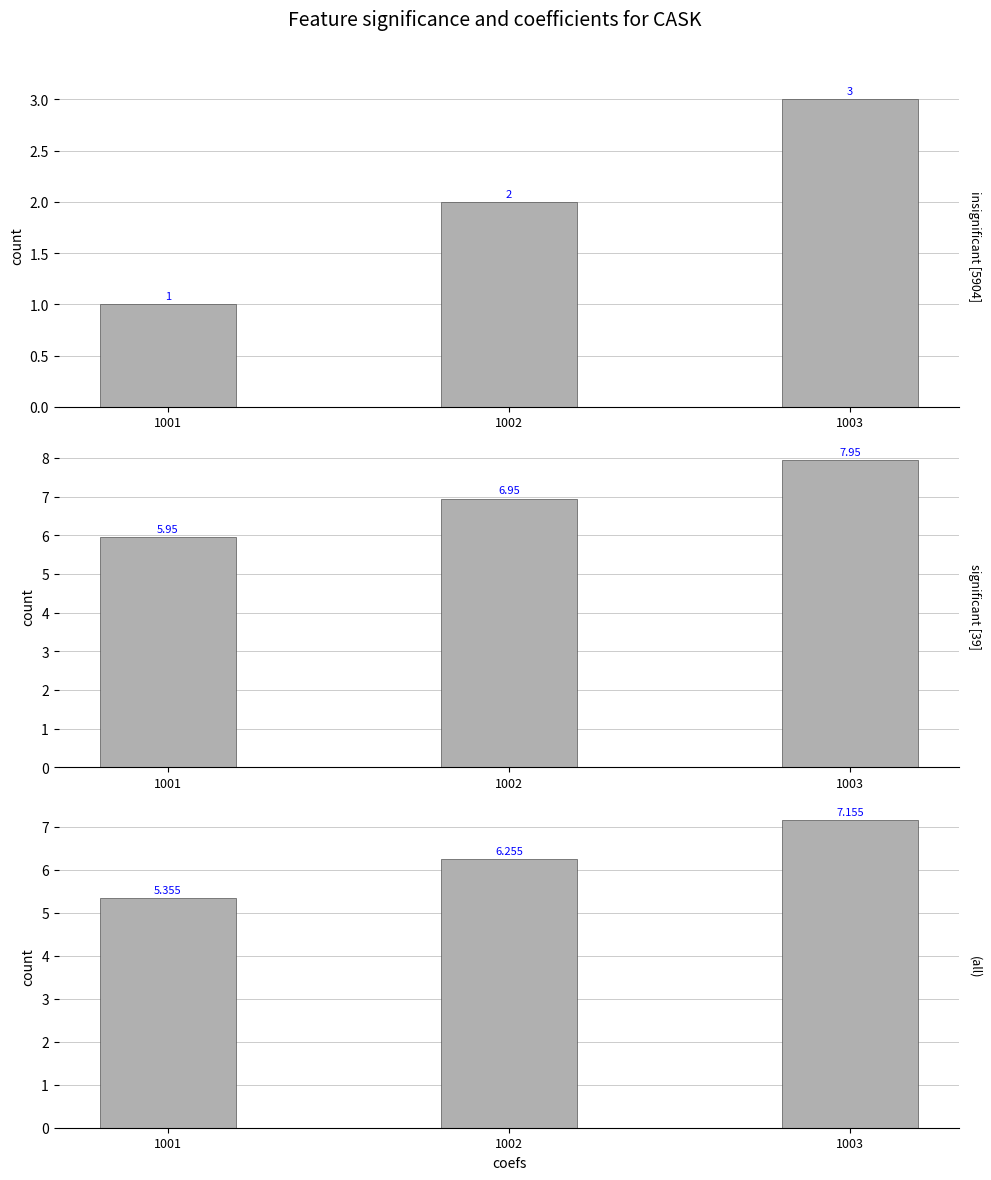

Between 1002 and 1003, which is larger?

1003